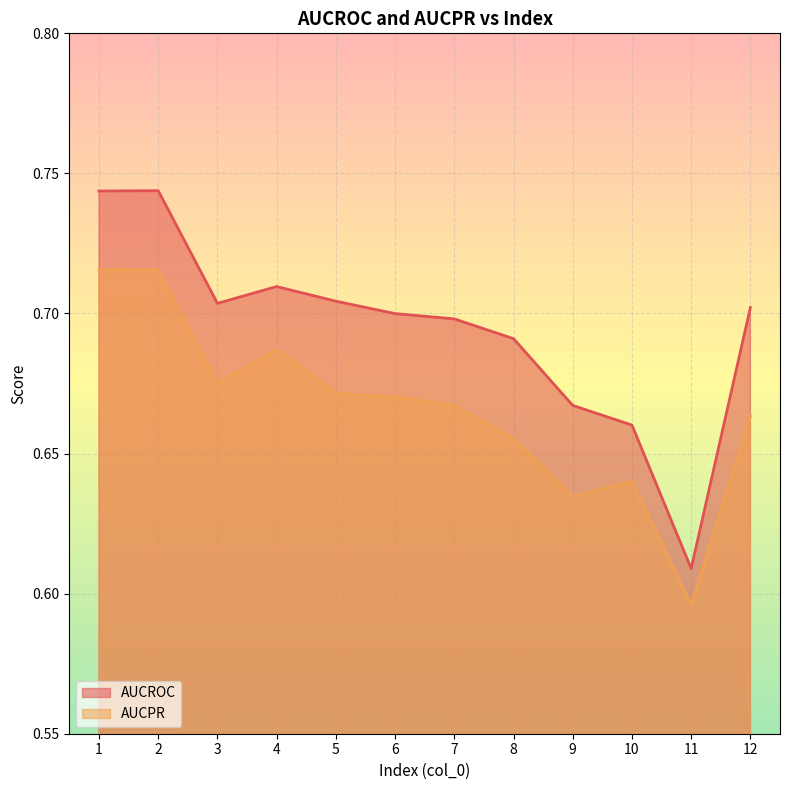

At which label does AUCPR reach its peak?

1